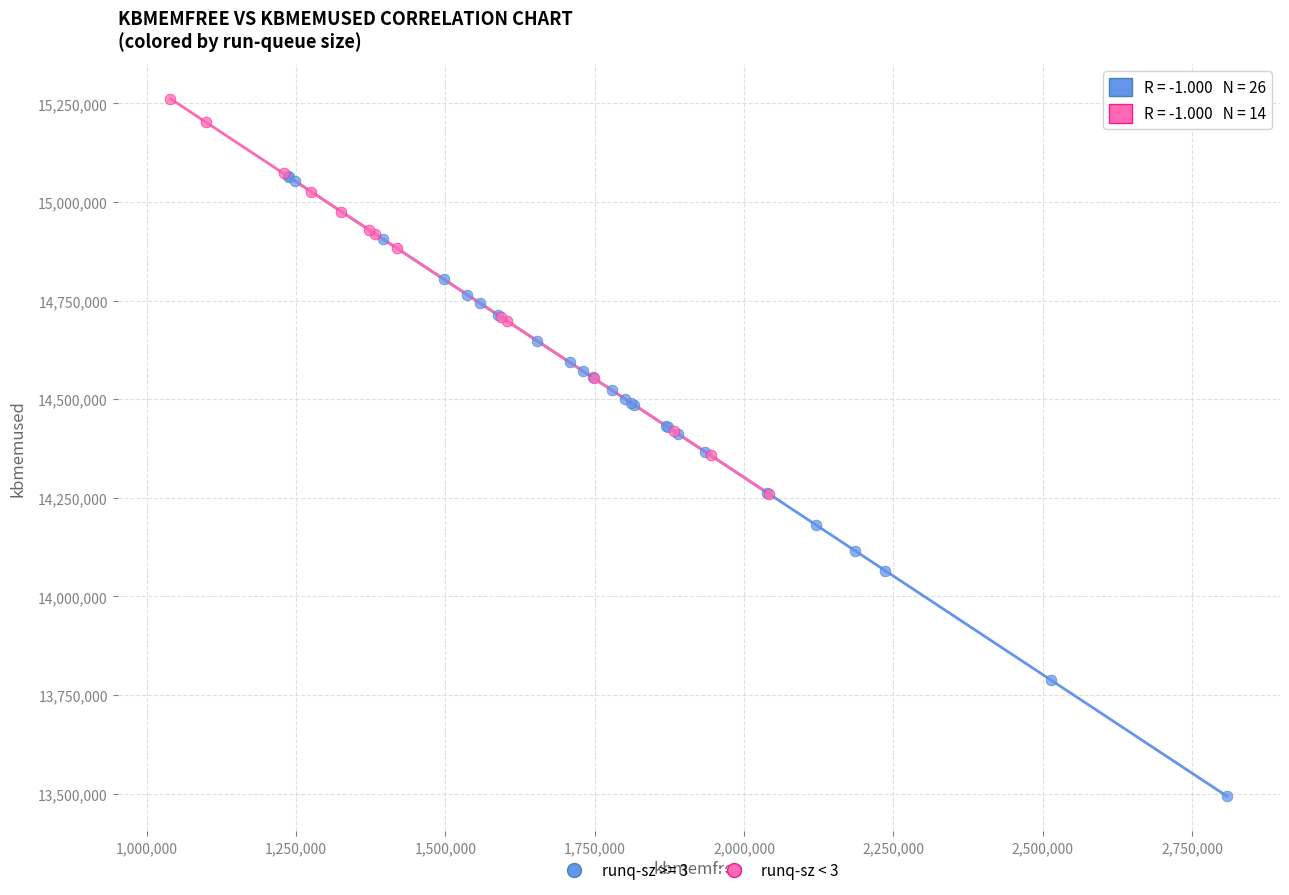

Which series contains the highest Y value?

runq-sz < 3